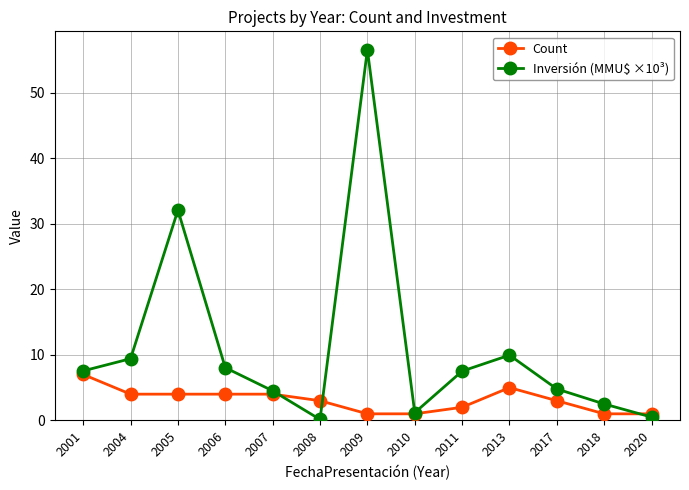

What is the value of the Count point at the 1st from the left?

7.0